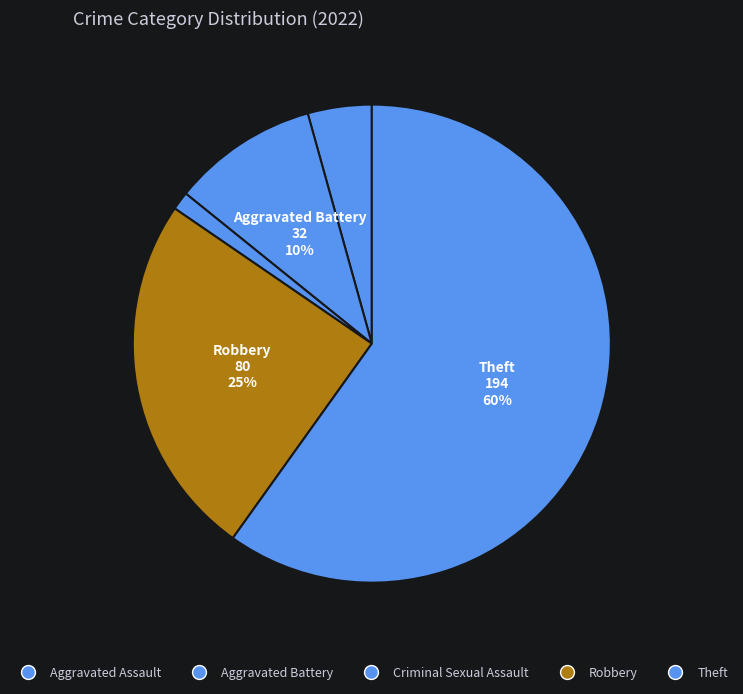

What is the smallest slice in the pie chart?

Criminal Sexual Assault